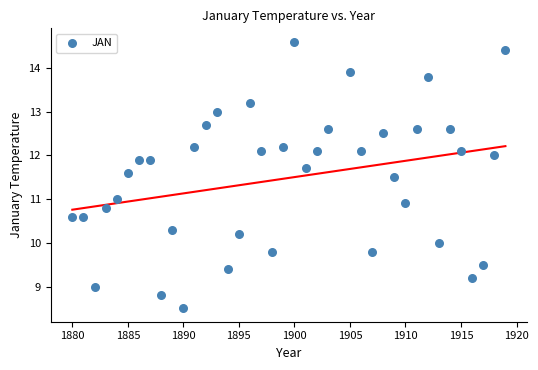

What is the range of Y values (max minus min)?

6.1